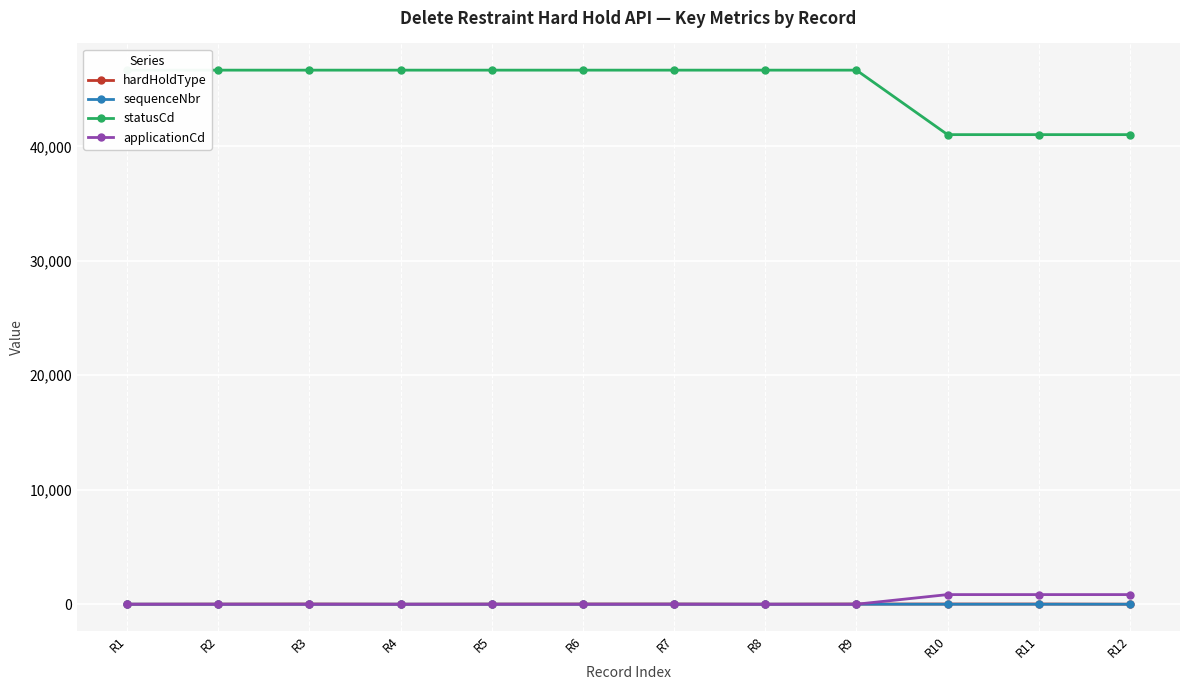

How many data points in applicationCd are above 0?

3